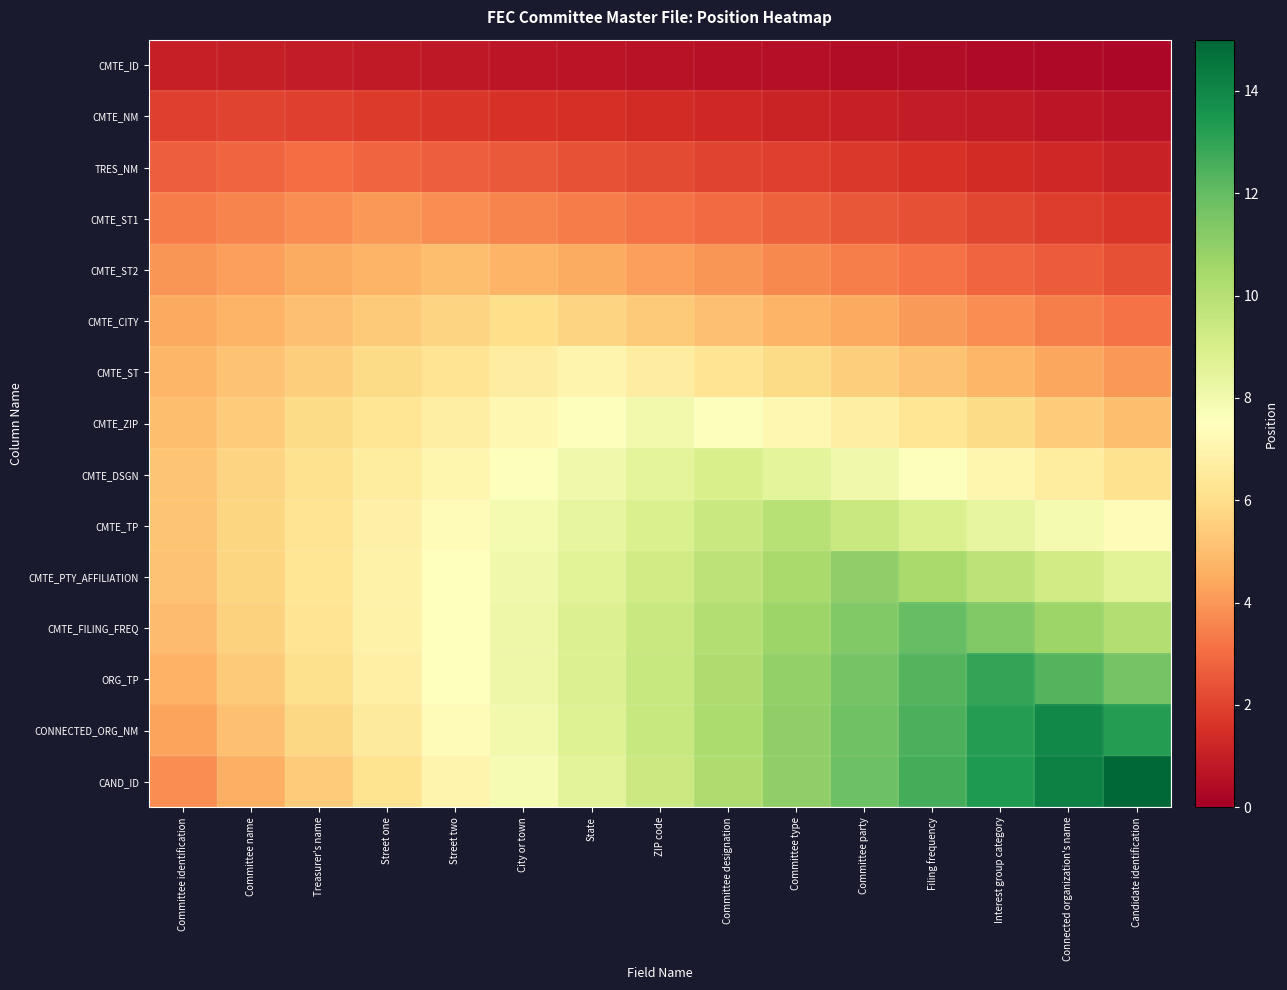

What is the greatest value displayed?

15.0